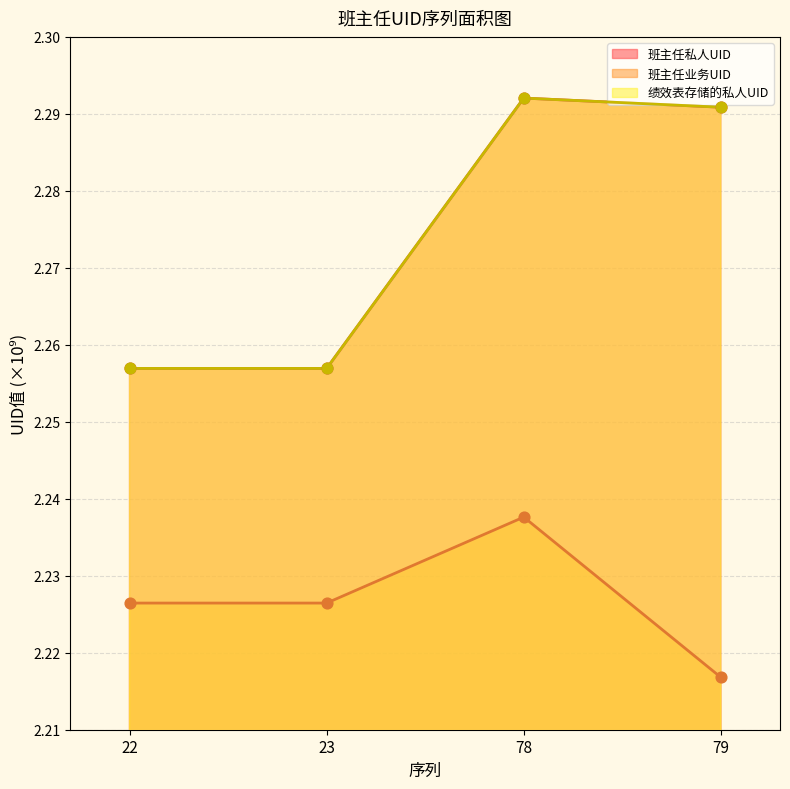

Which series has the largest total across all categories?

班主任私人UID